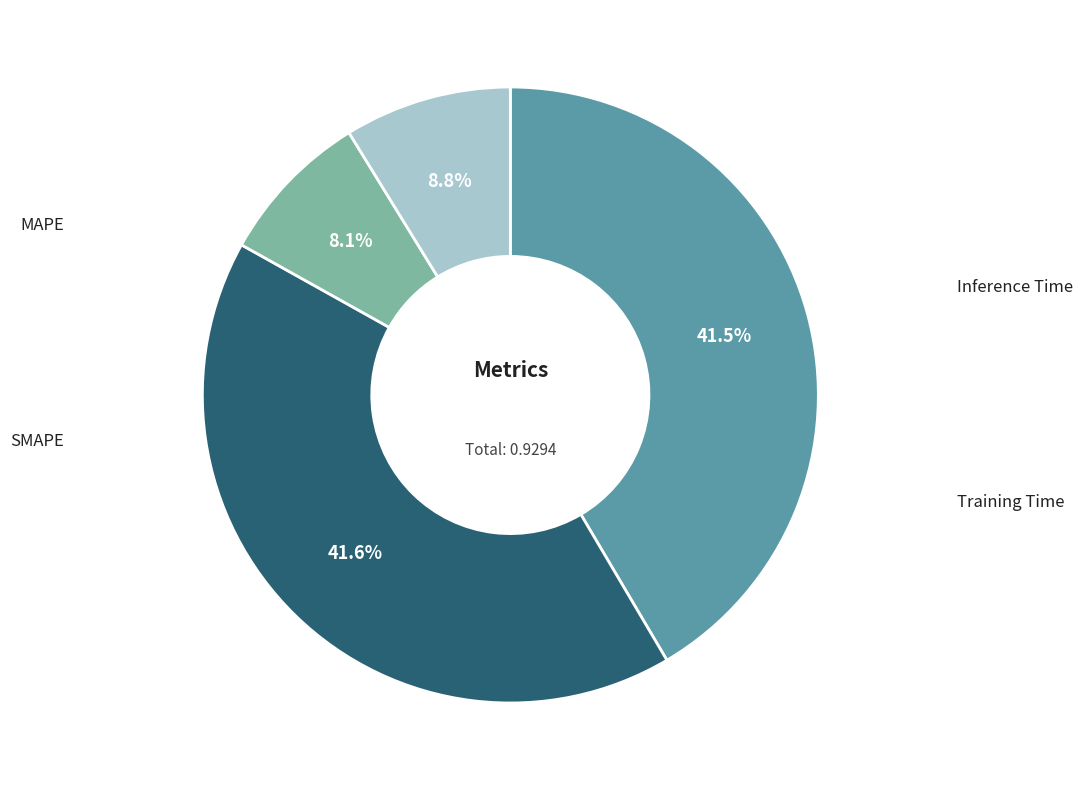

To the nearest percent, what is the difference between the largest and smallest slice percentages?

33%